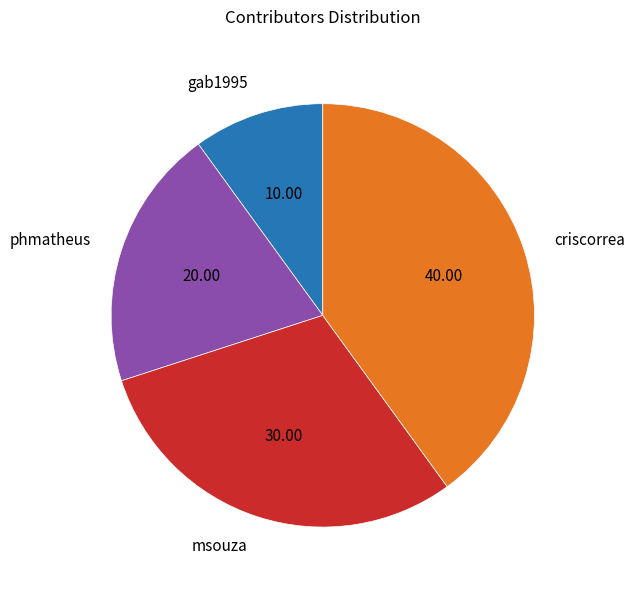

Does any single category account for the majority?

No